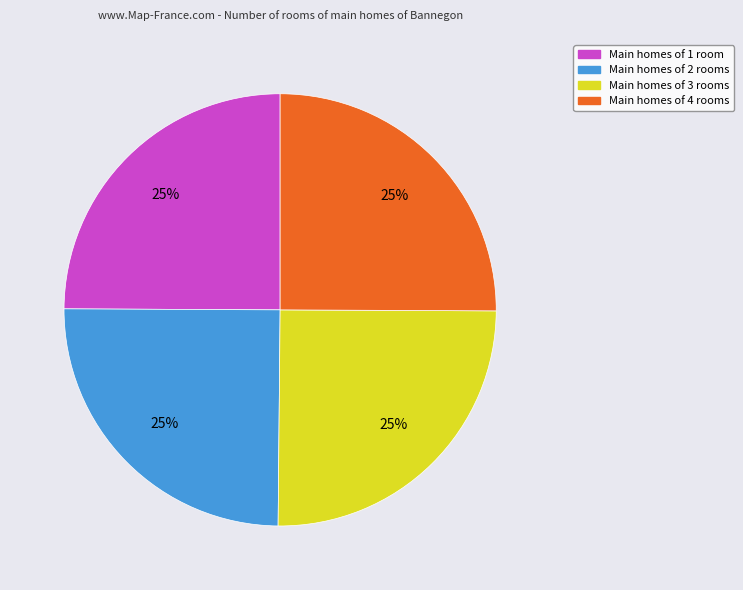

Does any single category account for the majority?

No